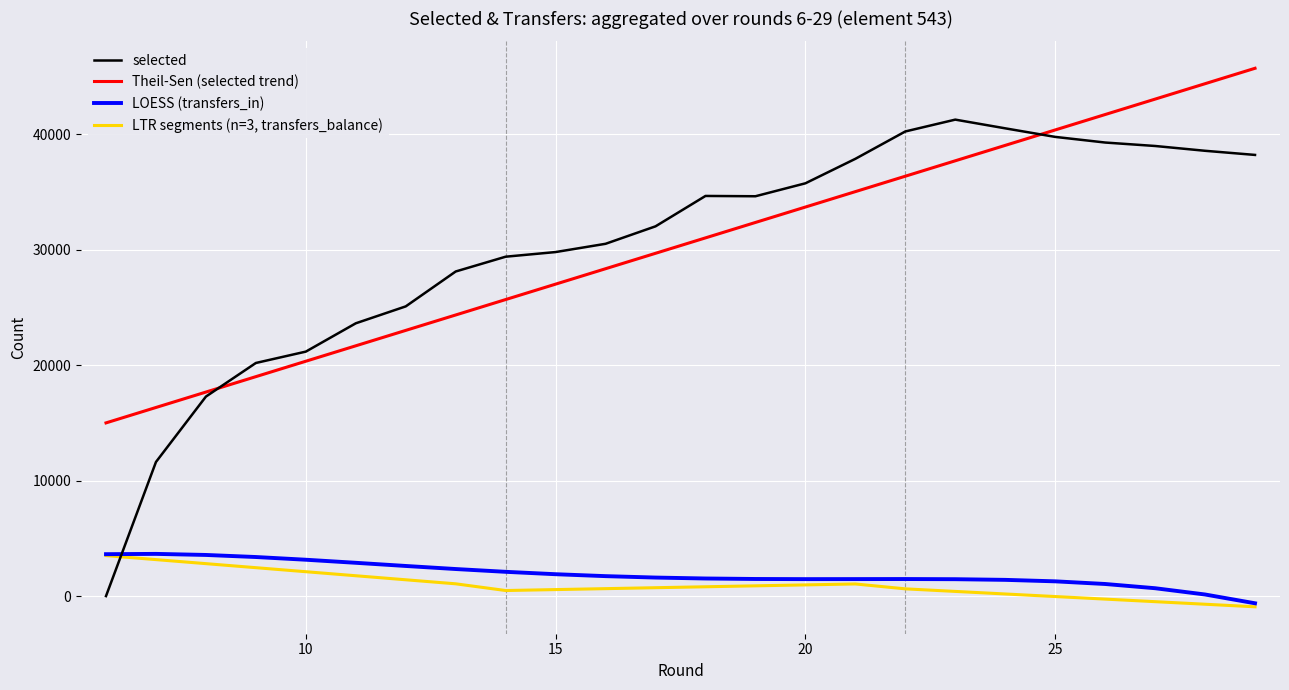

What is the difference between the second highest and minimum values in the Theil-Sen (selected trend) series?

29376.2